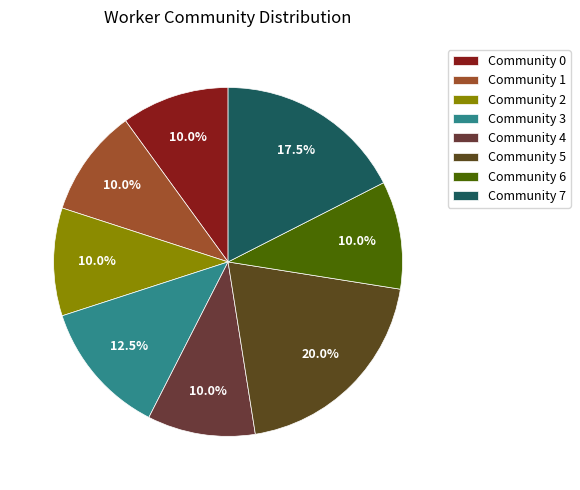

How many slices are in this pie chart?

8